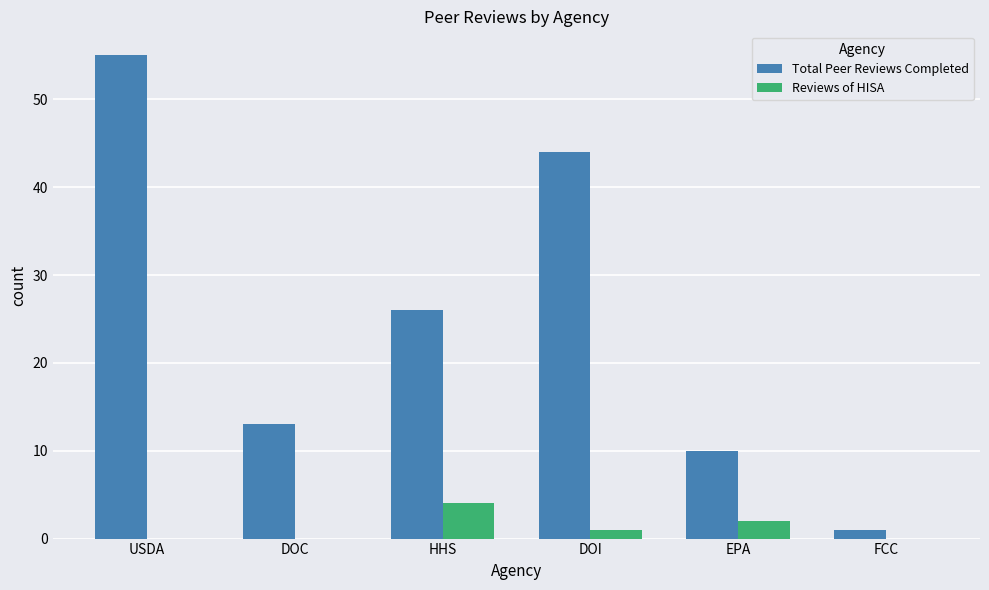

The Total Peer Reviews Completed series shows 26 at HHS. True or false?

True